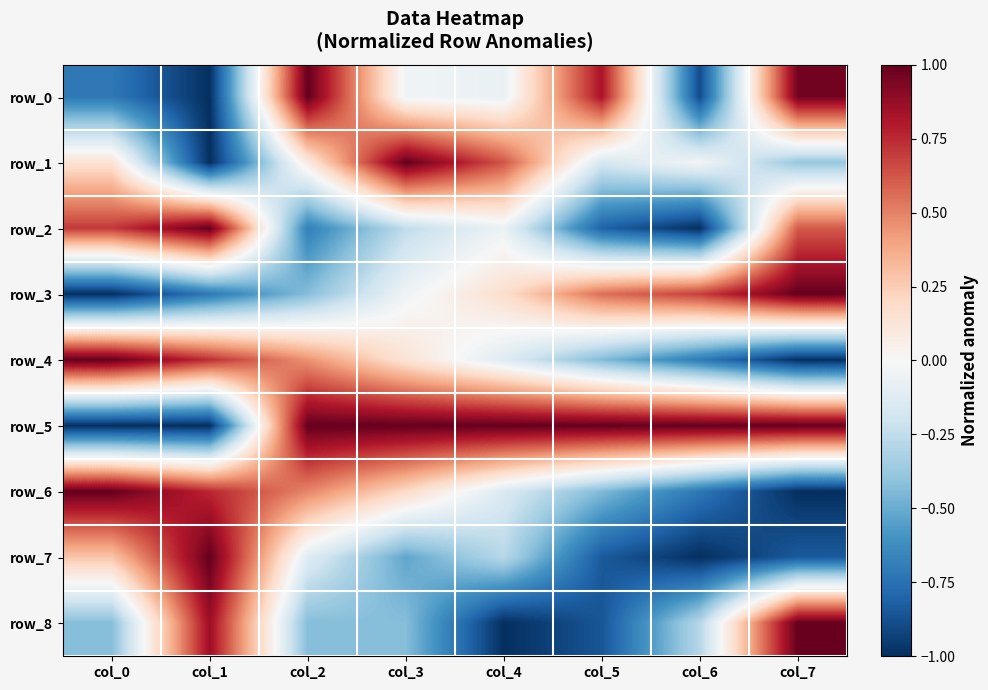

At which label is row_0 closest to 0?

col_3